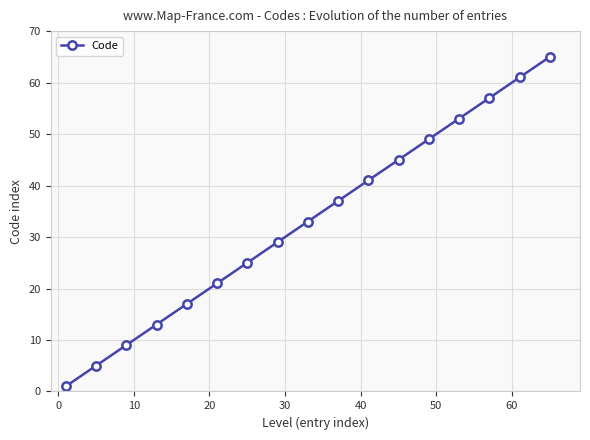

Reading right to left, what are all the values shown in this chart?

65	61	57	53	49	45	41	37	33	29	25	21	17	13	9	5	1